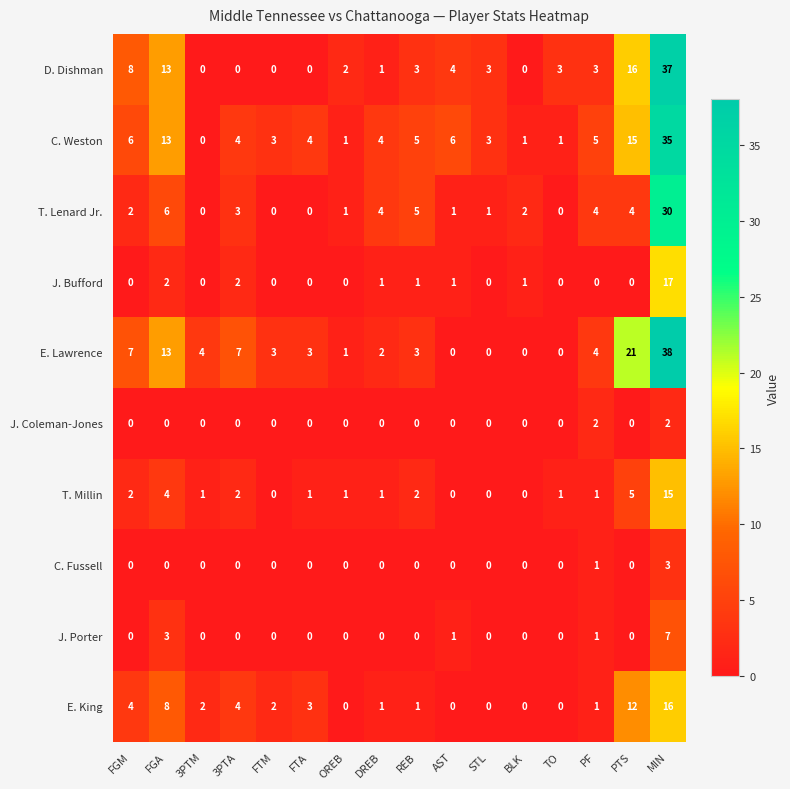

What is the total value across all series at DREB?

14